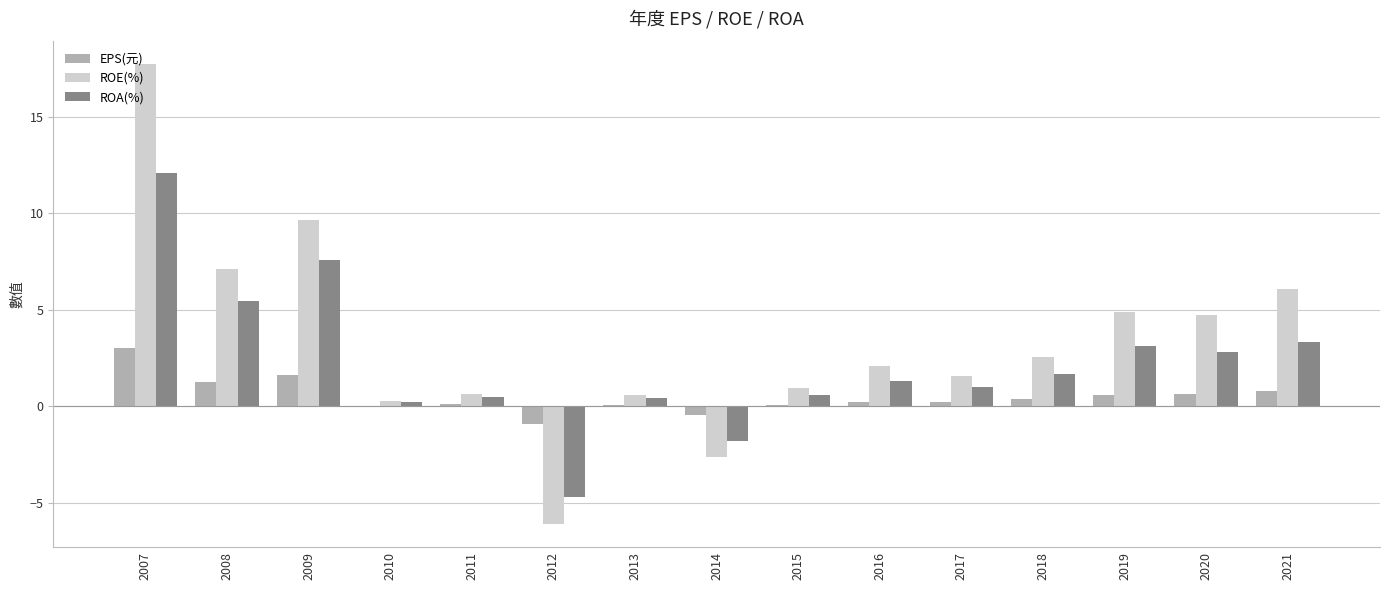

What value does the ROA(%) series have at 2008?

5.5